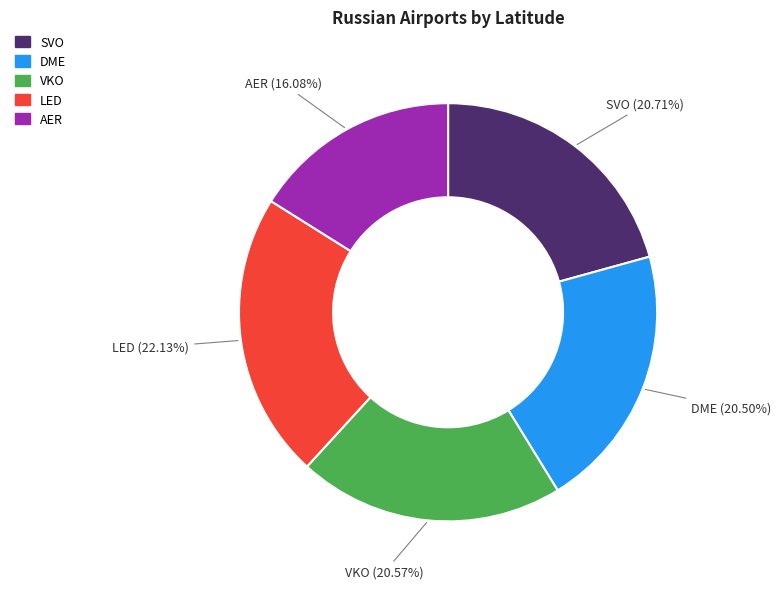

Combined, do AER and SVO account for over 50%?

No